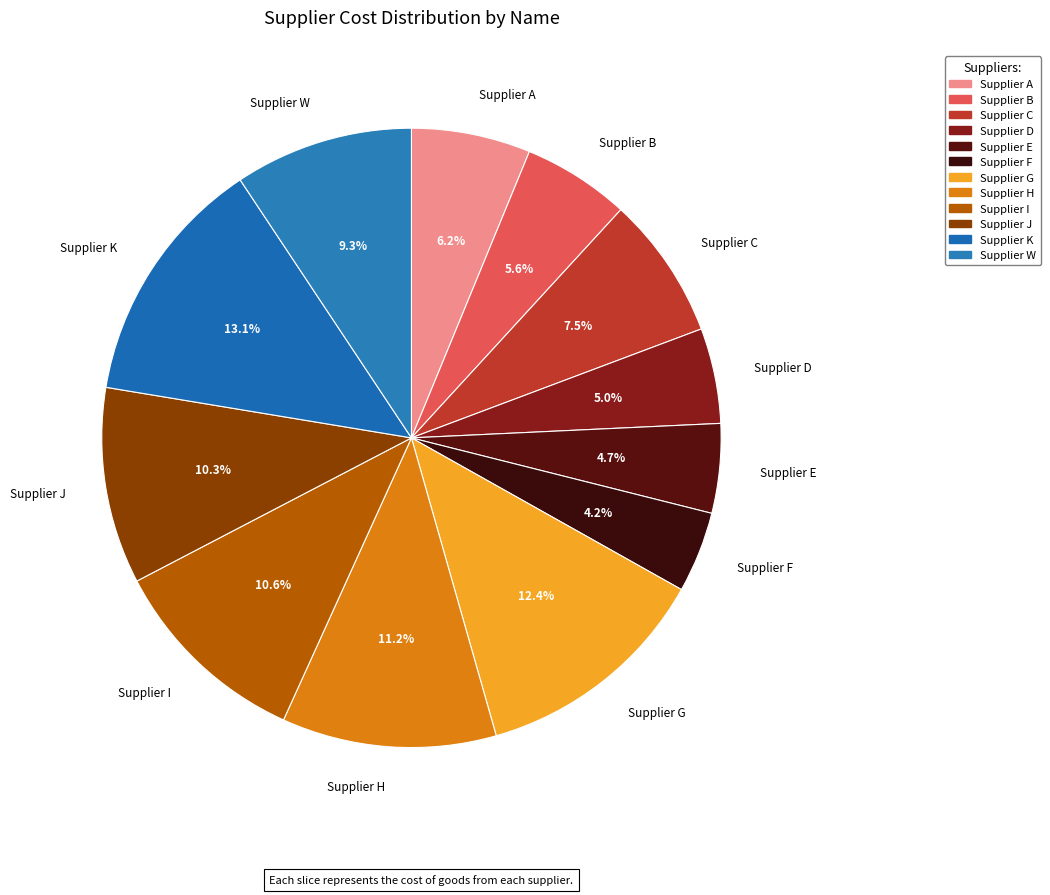

What percentage is NOT represented by Supplier G?

87.6%